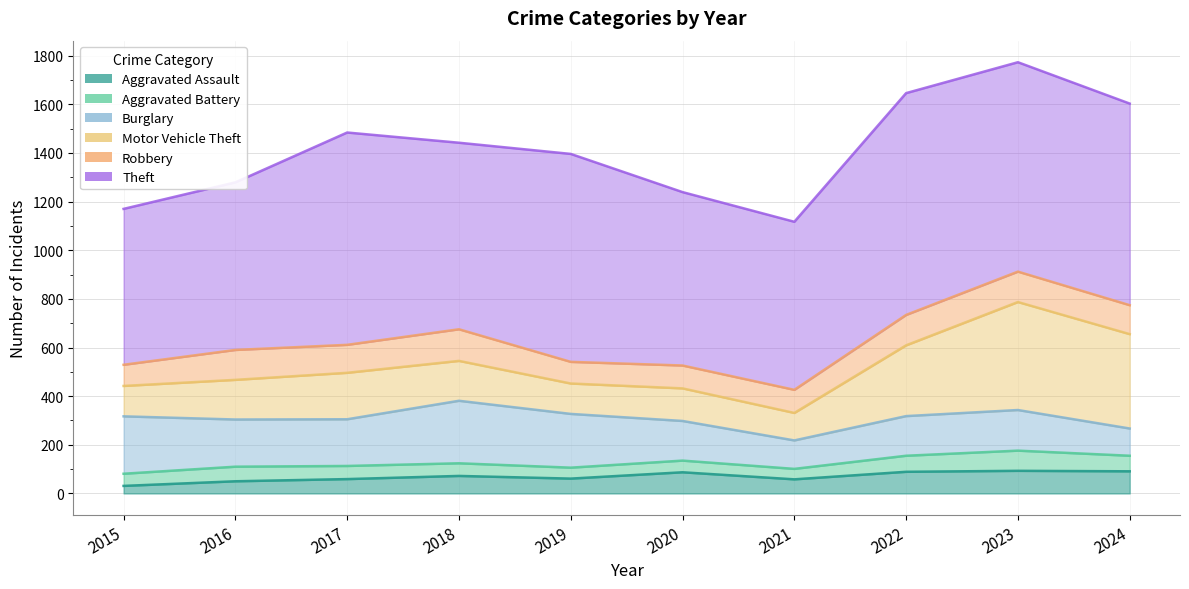

At which category does Theft reach its first local peak?

2017